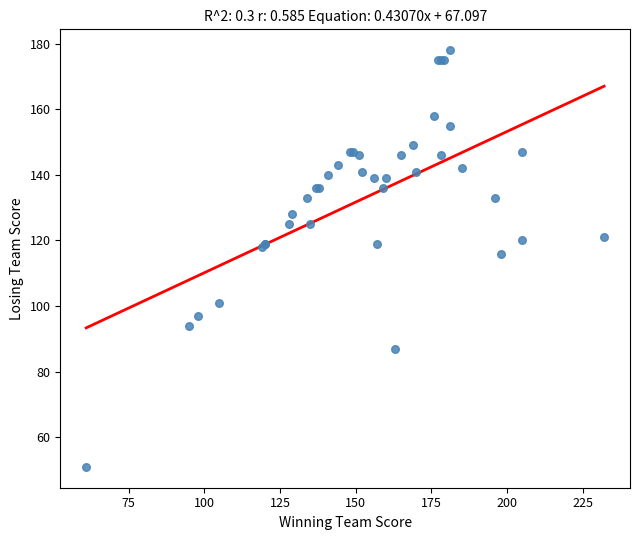

What Y value in the scatter plot is closest to 114?

116